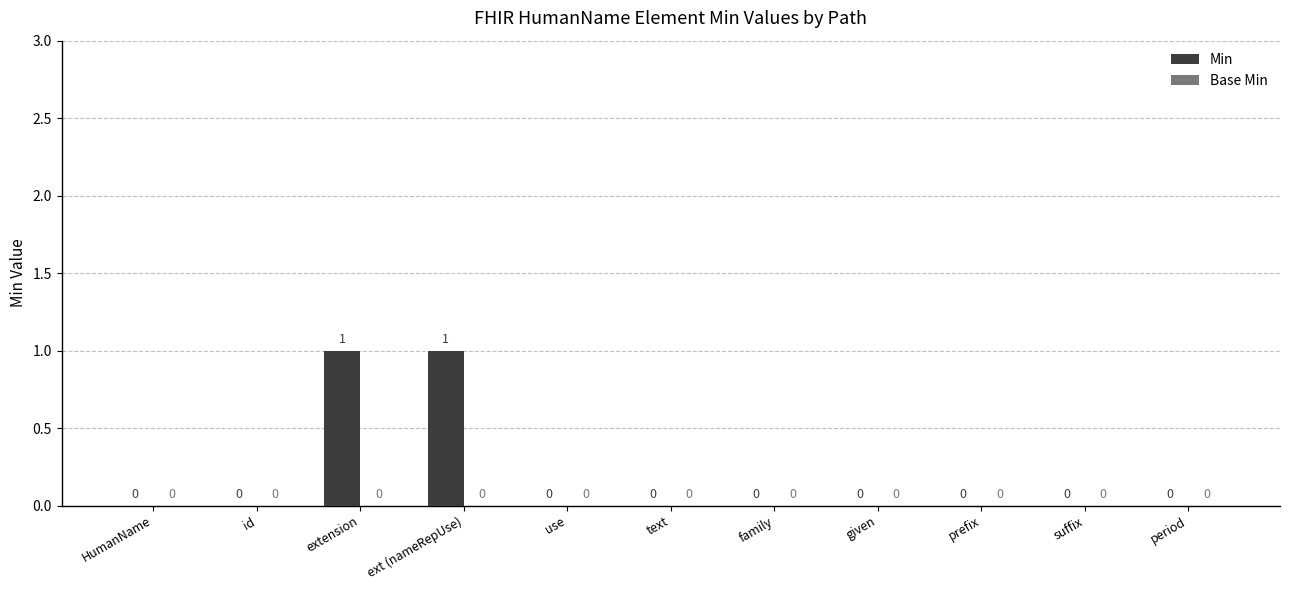

How many values are between 0 and 1?

11